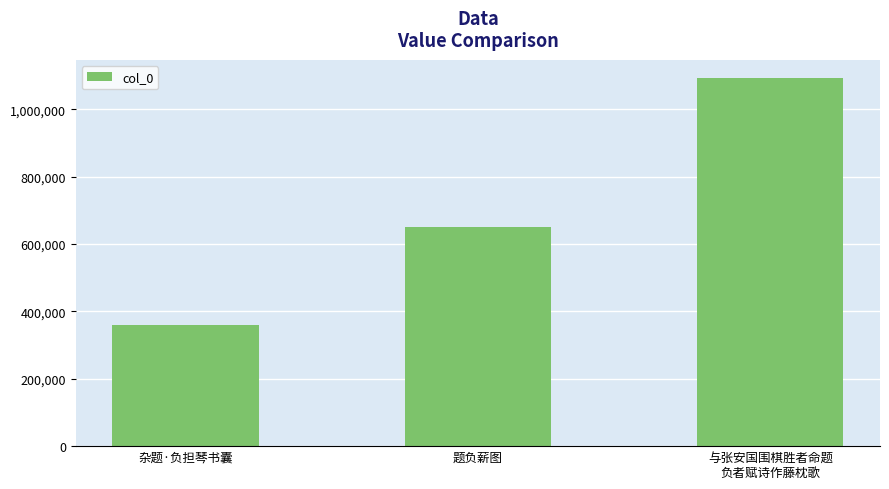

Is it true that the value at 杂题·负担琴书囊 is 360215?

True